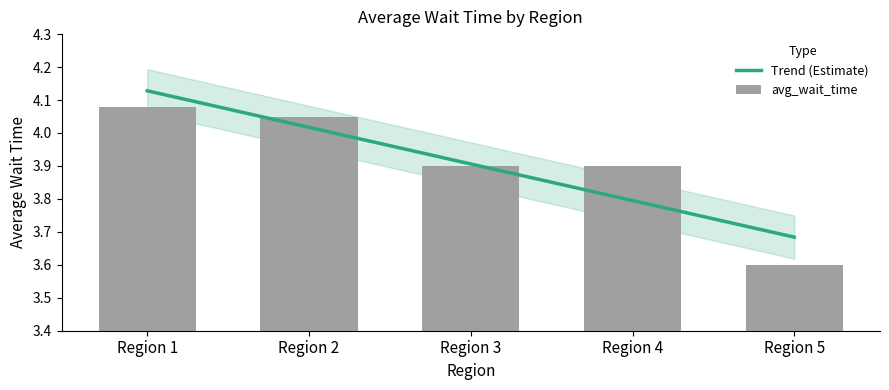

What is the difference between the values at Region 5 and Region 2?

0.4